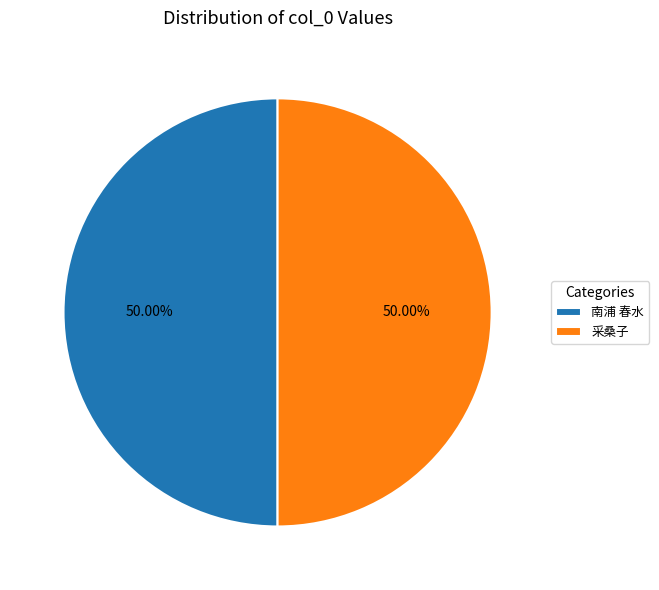

Do 南浦 春水 and 采桑子 together represent more than half of the pie?

Yes